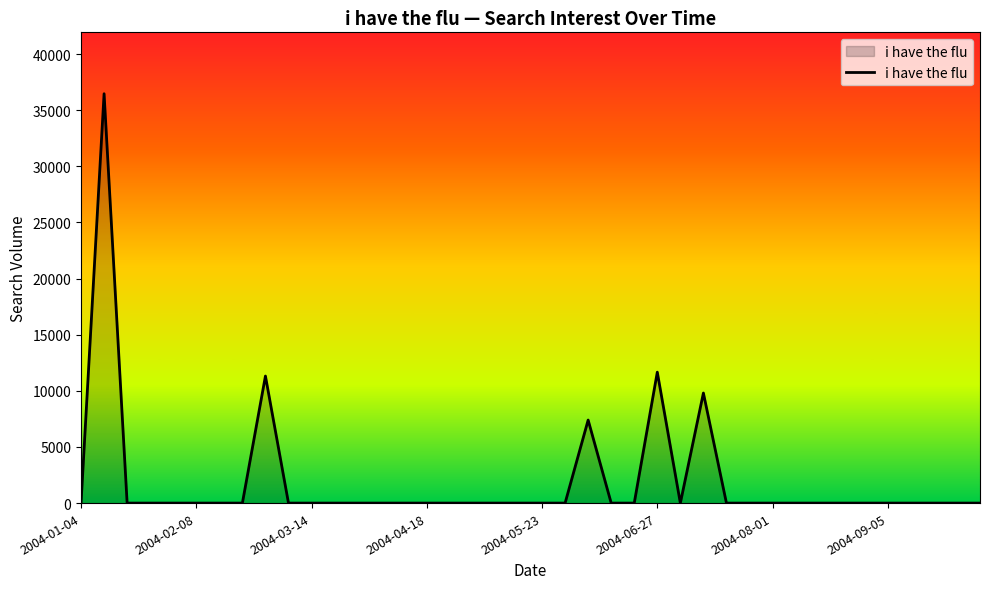

True or false: there are more than 1 points higher than both neighbors.

True